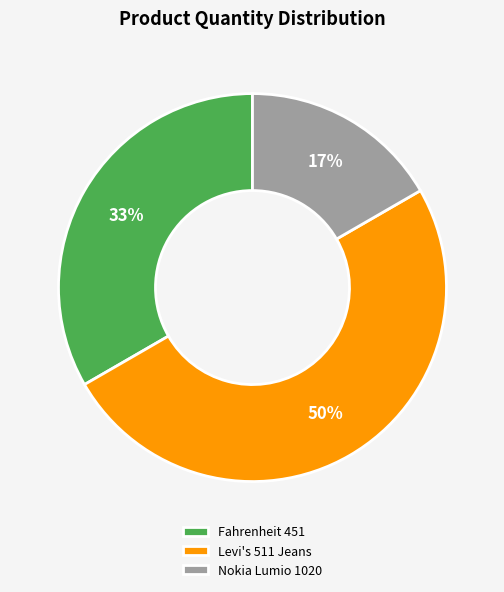

To the nearest percent, what is the average slice percentage?

33%